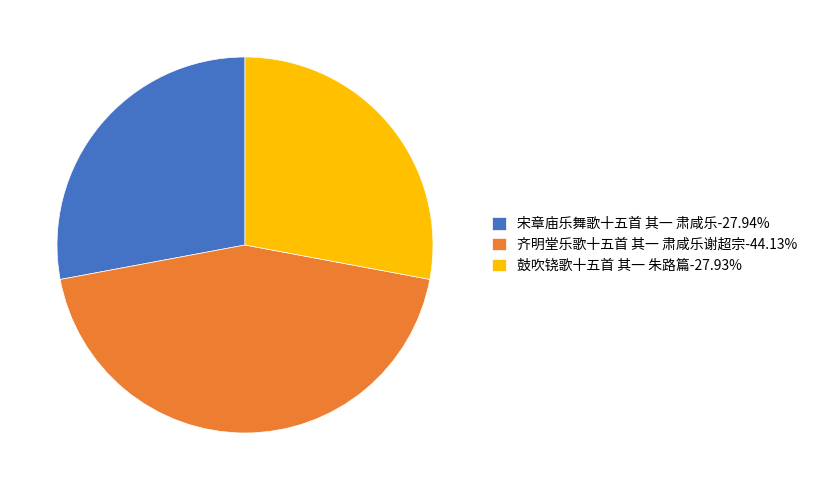

What is the largest slice in the pie chart?

齐明堂乐歌十五首 其一 肃咸乐谢超宗